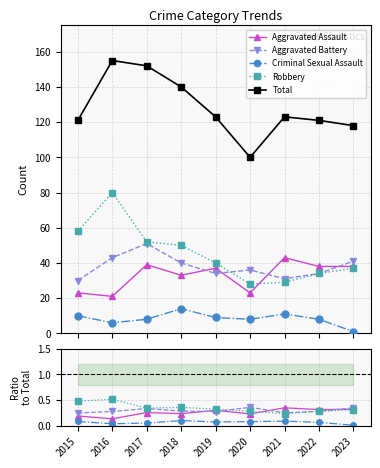

What is the value of the Aggravated Battery point at the 1st from the left?

0.2